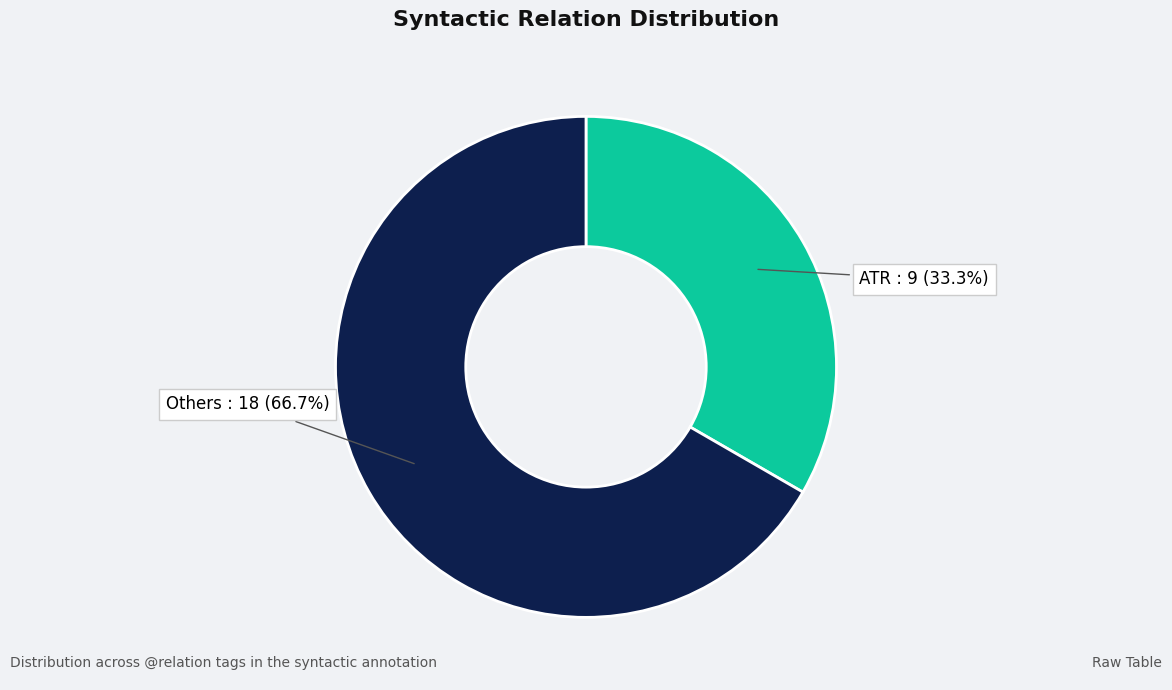

Is there any slice that represents more than half of the pie?

Yes